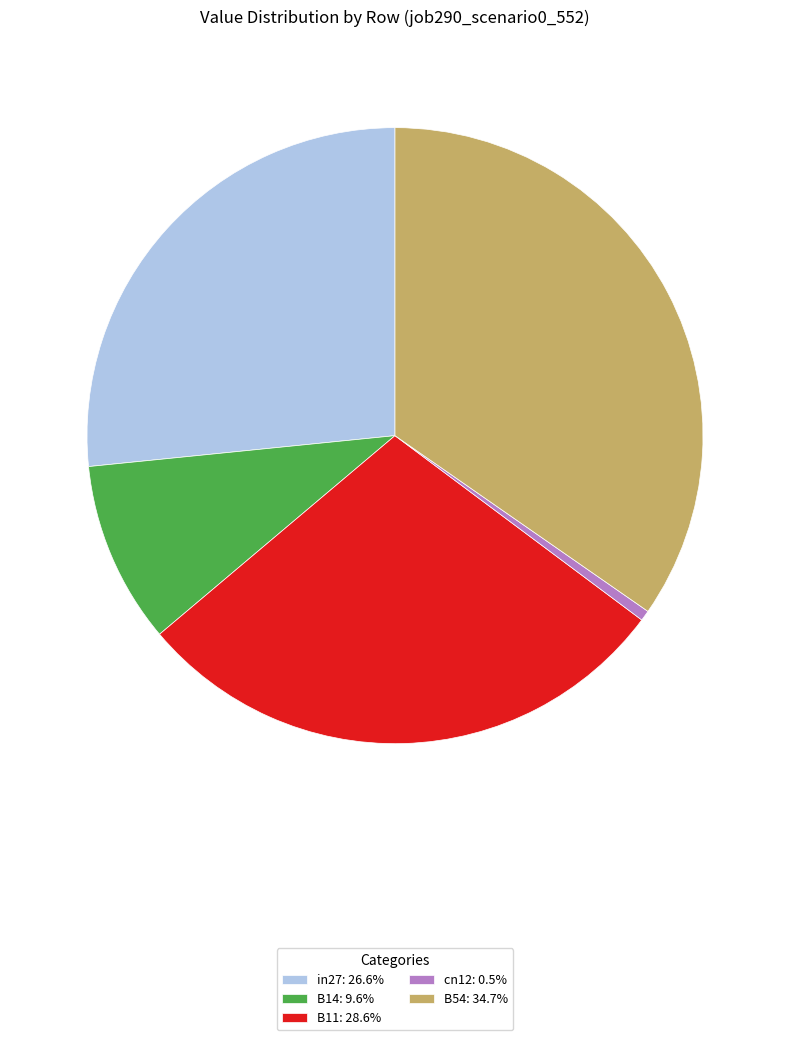

Is there a majority slice in this chart?

No